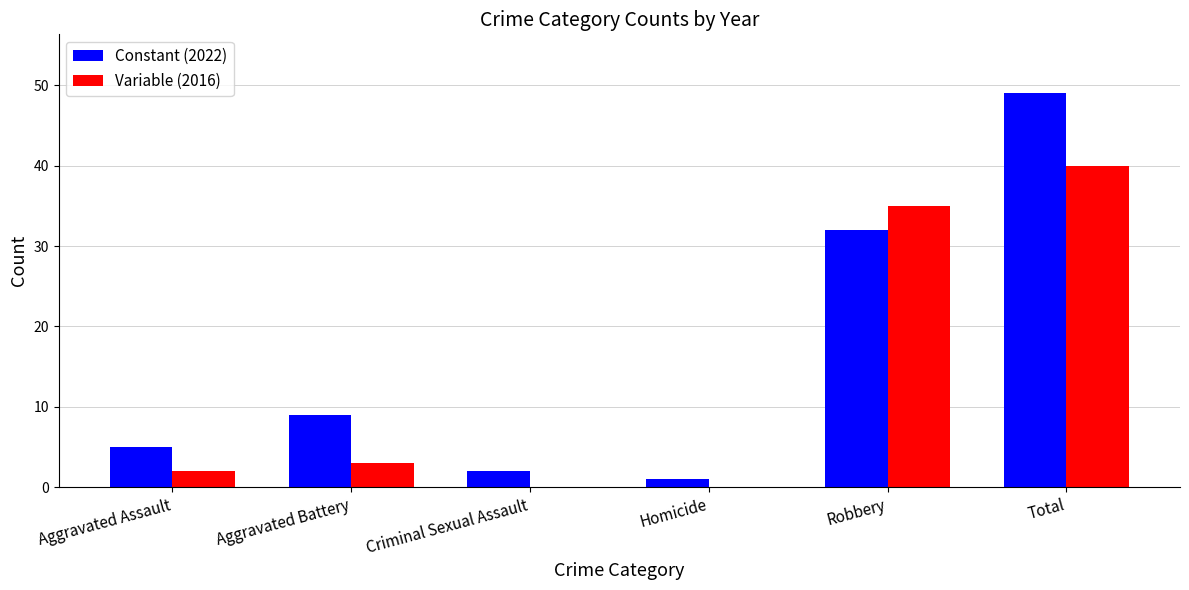

What is the total value across all series at Robbery?

67